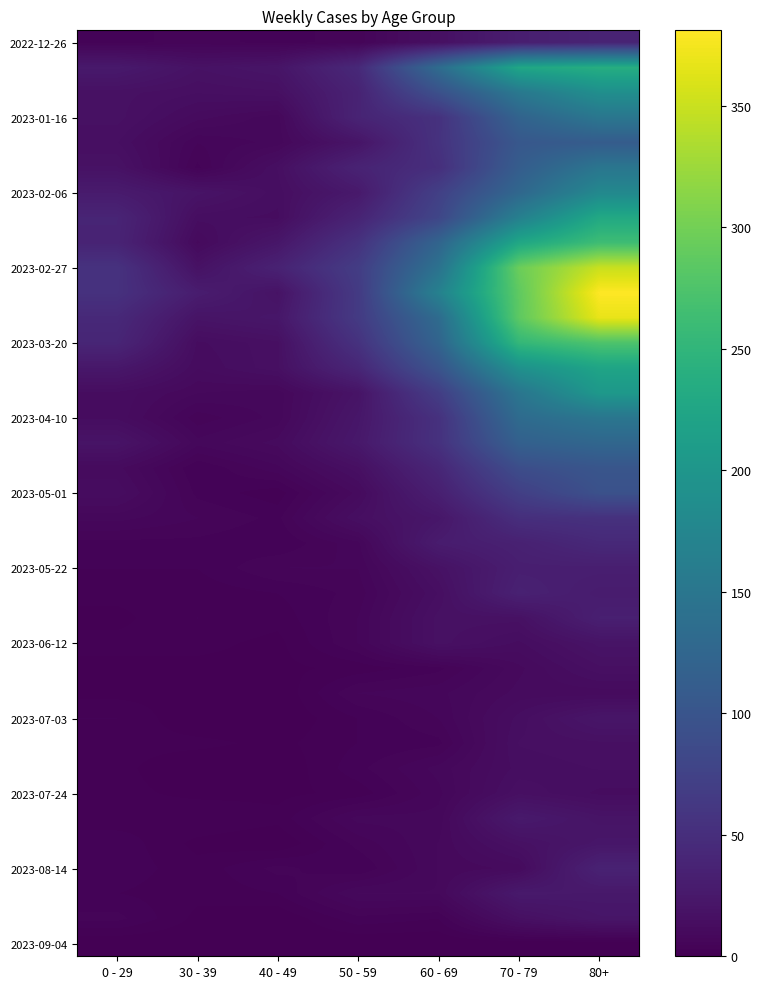

Which has a higher value, 0 - 29 or 80+?

80+